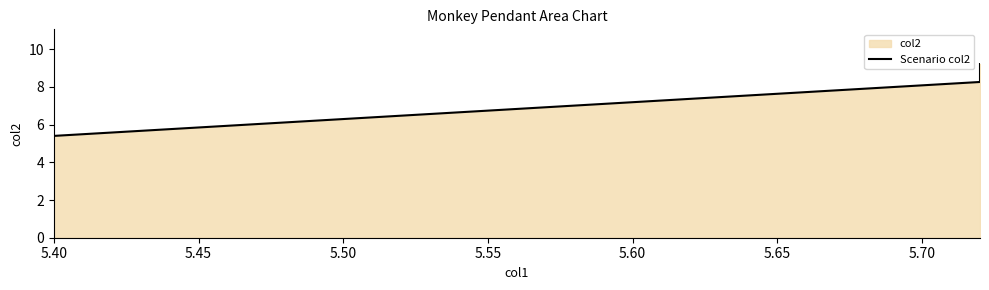

Is it true that the value at 5.40 is 2.3?

False